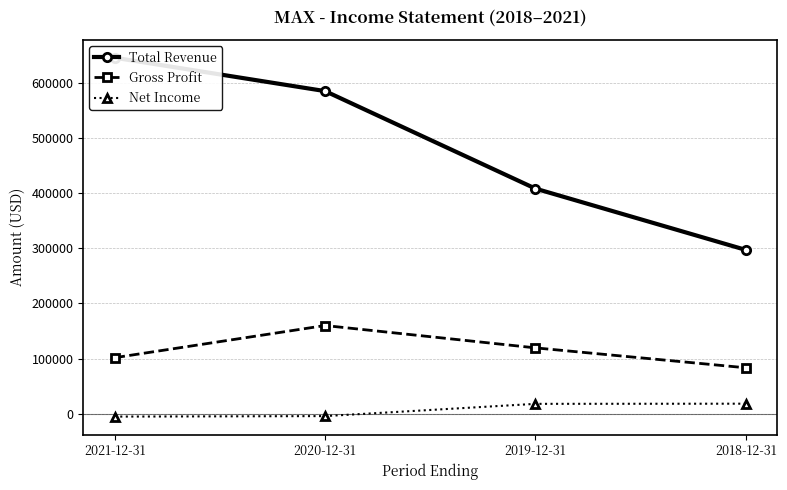

The Total Revenue series shows 296900 at 2018-12-31. True or false?

True